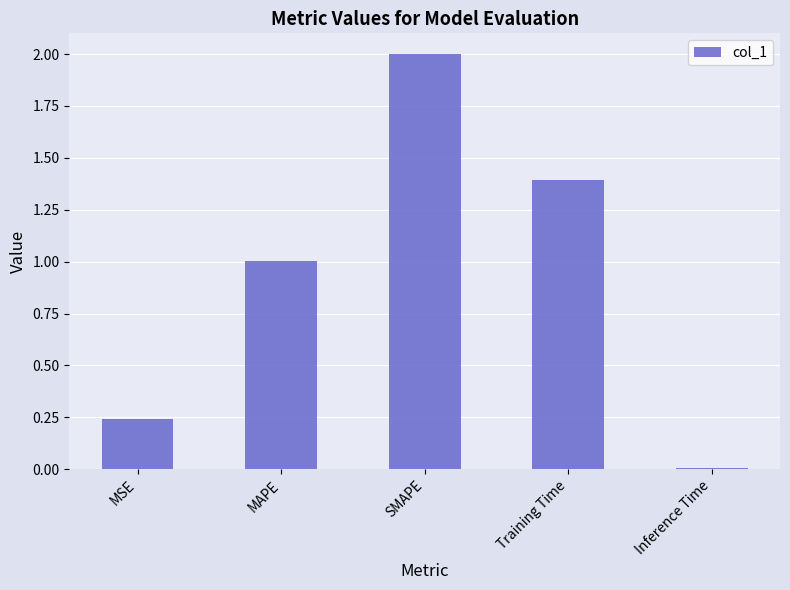

List the labels in order of value, smallest first.

Inference Time, MSE, MAPE, Training Time, SMAPE